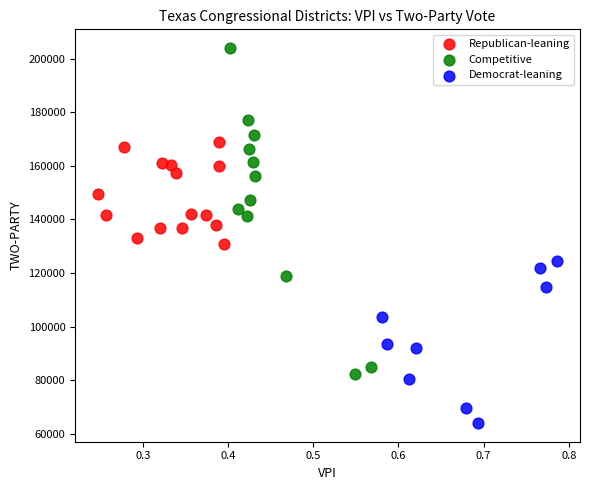

Which series reaches the maximum Y coordinate?

Competitive